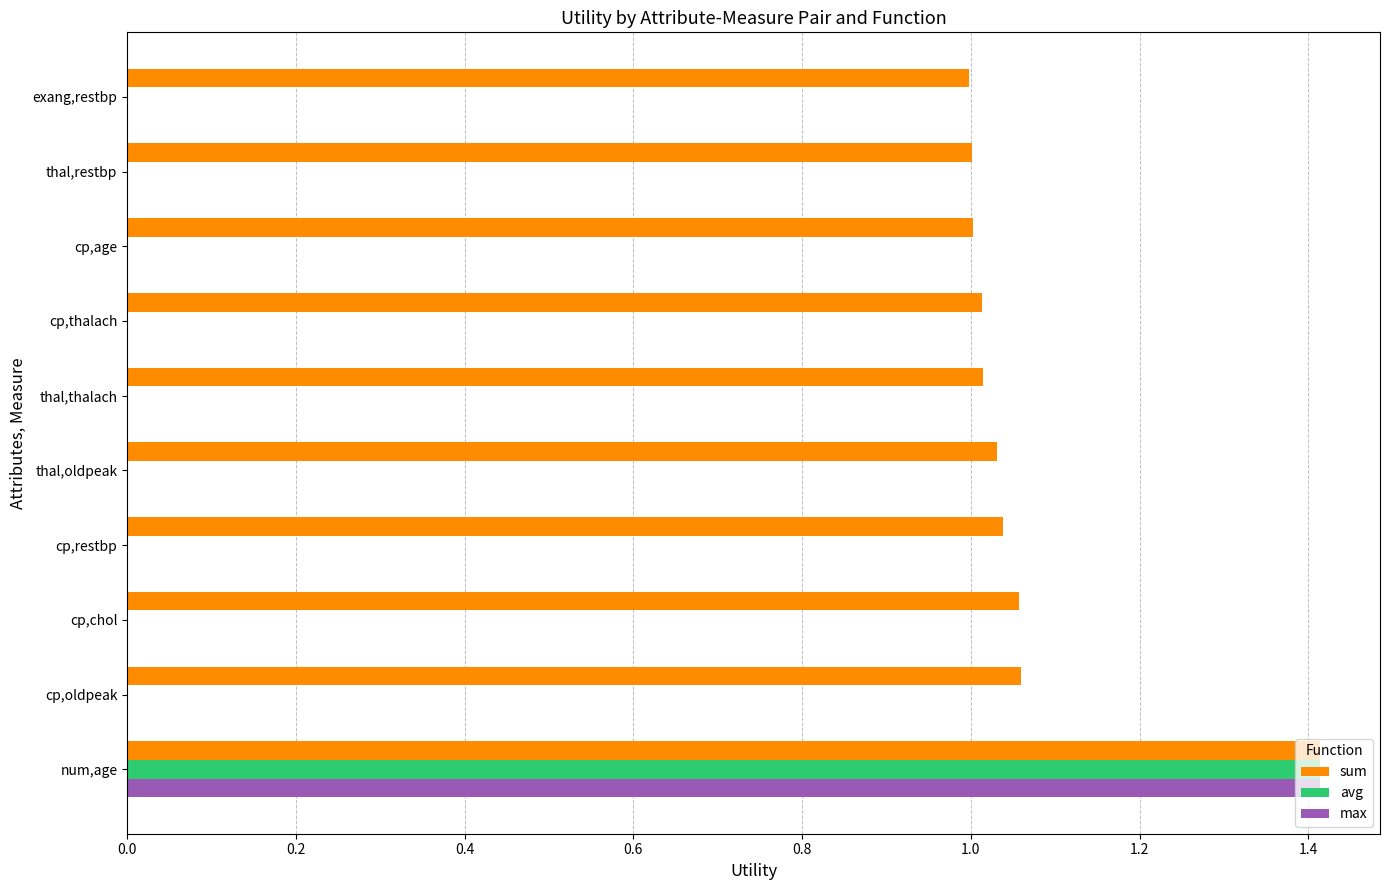

Which series has the largest total across all categories?

sum